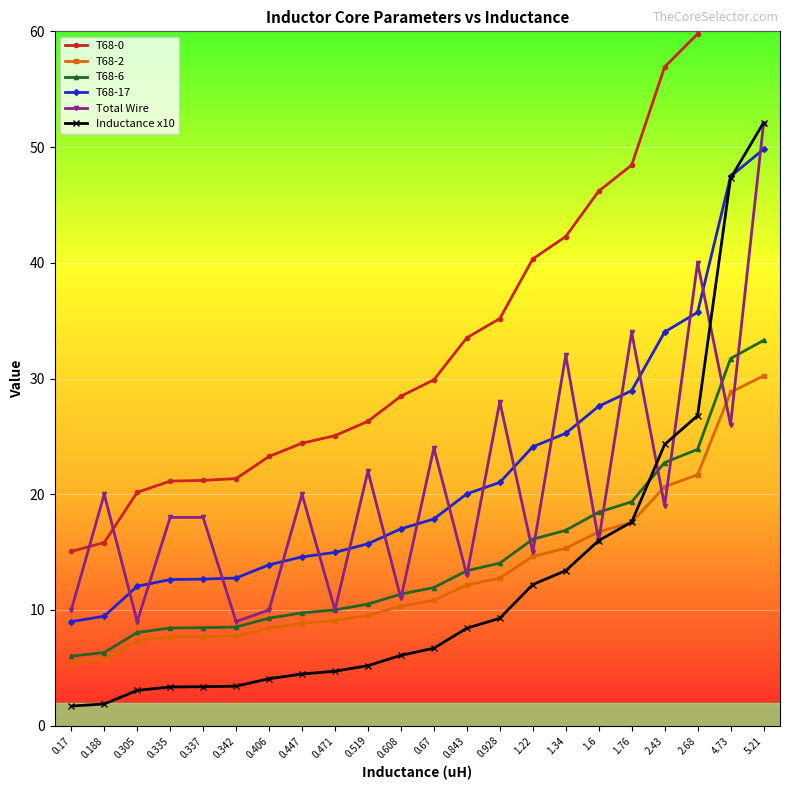

Count the number of data series in this chart.

6